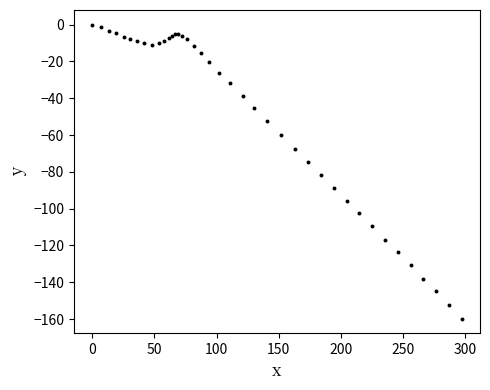

What Y value in the scatter plot is closest to -79?

-81.6